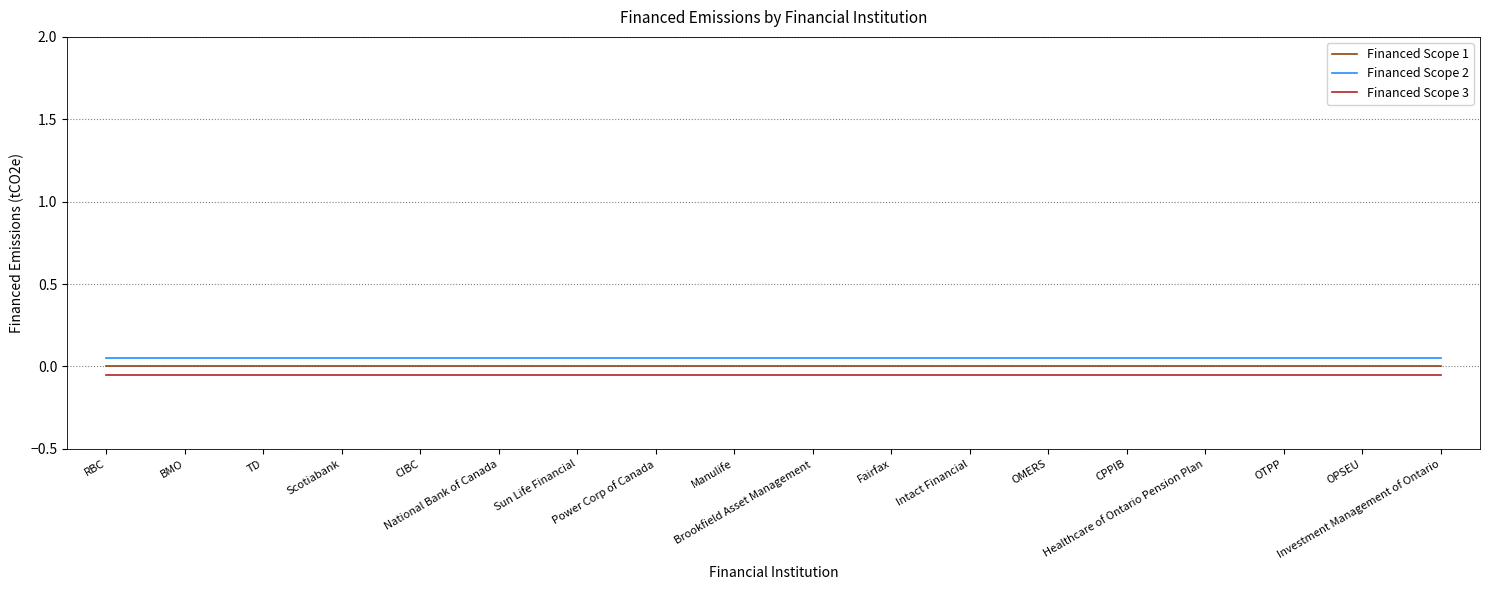

True or false: Financed Scope 2 and Financed Scope 1 cross at least once.

False